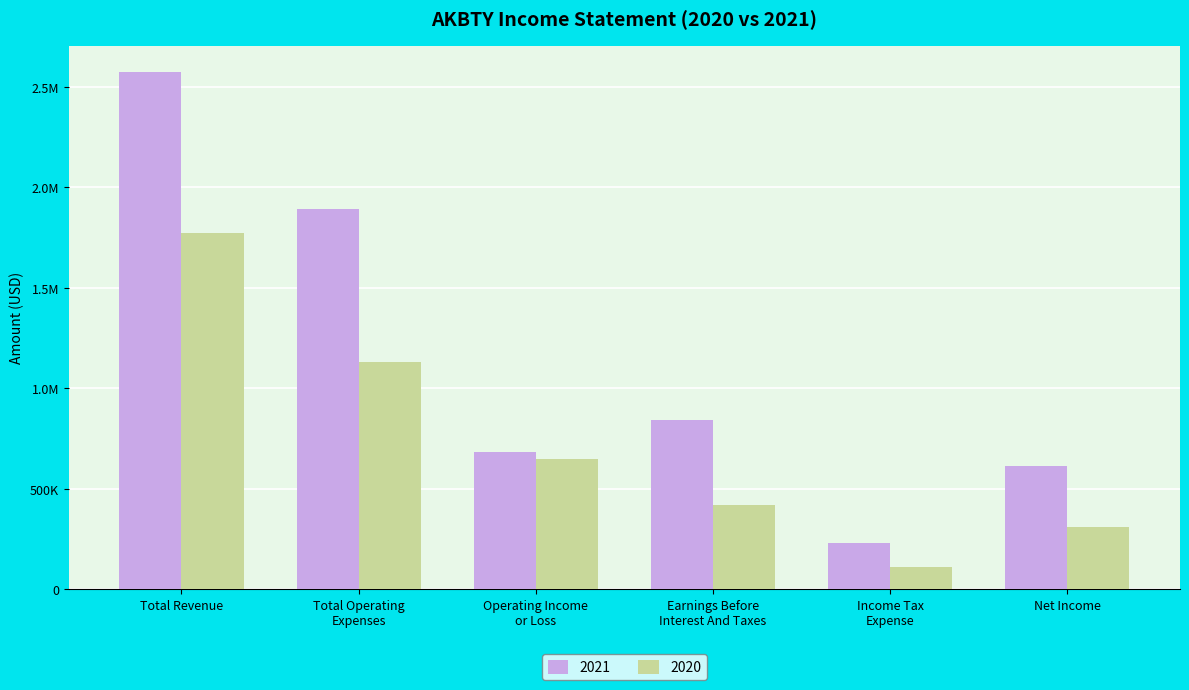

Does the chart contain any negative values?

No